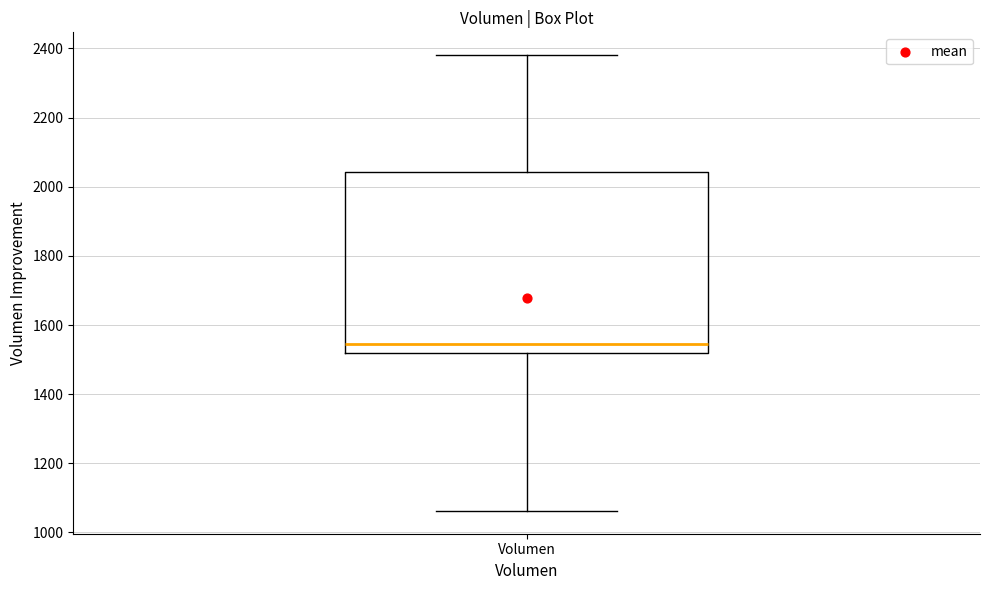

Read this box plot against the y-axis: the position of the median line, the range covered by the box, and the ends of both whiskers. The values are not printed on the chart, so give them approximately, as read against the axis.

median 1540, box 1520 to 2040, whiskers 1060 to 2380